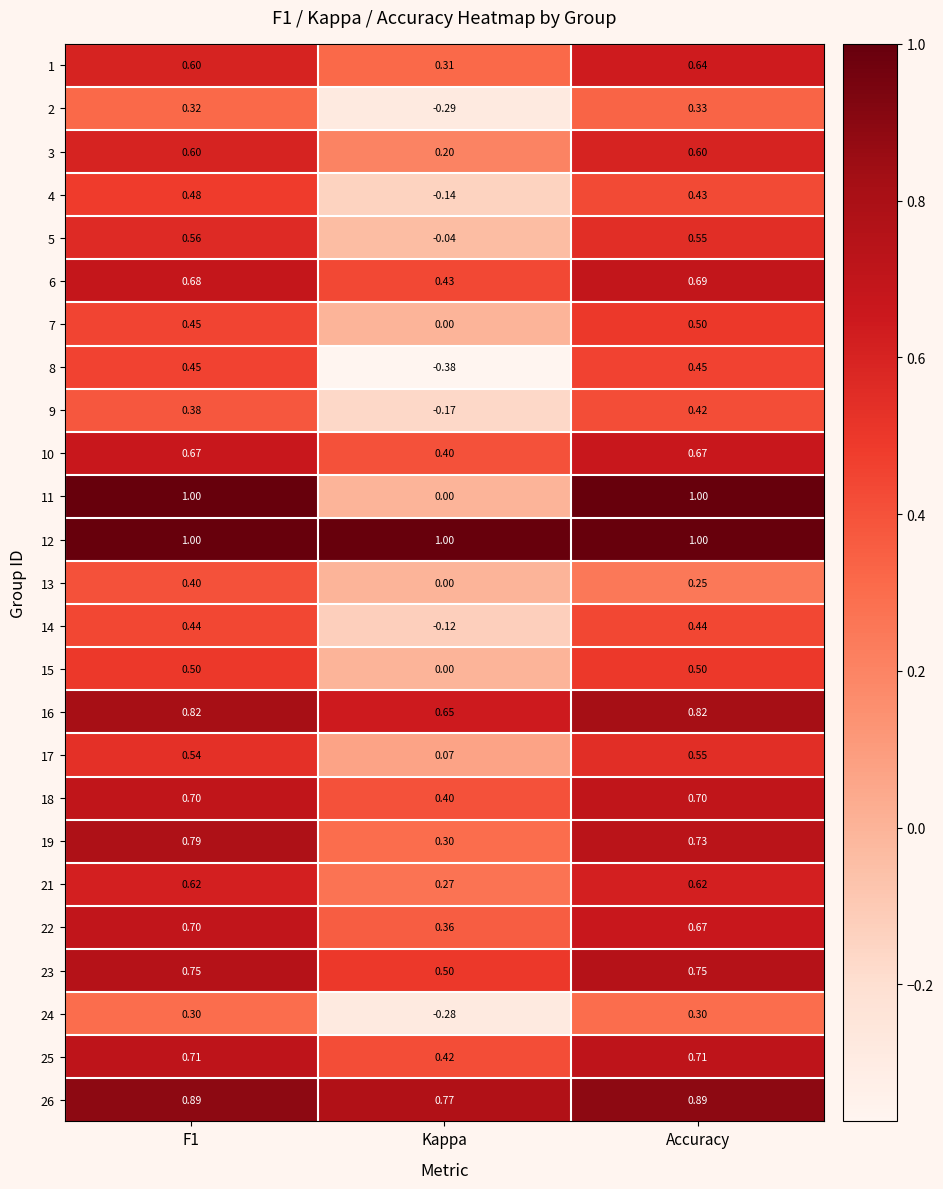

Is the value of 18 at Accuracy greater than the value of 10 at F1?

Yes